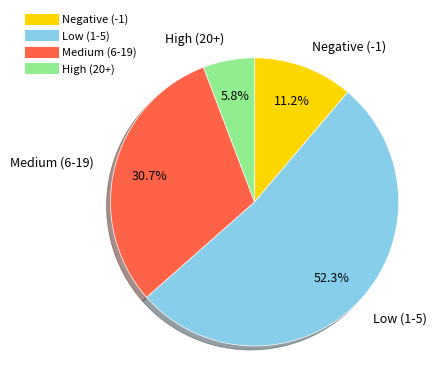

Does any single category account for the majority?

Yes